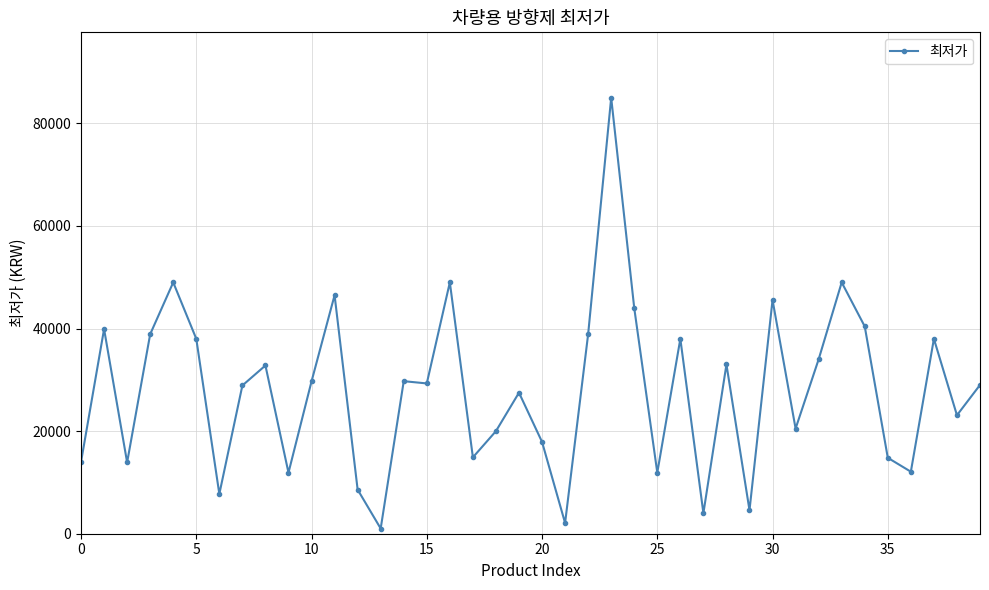

Does the chart have visible grid lines?

Yes